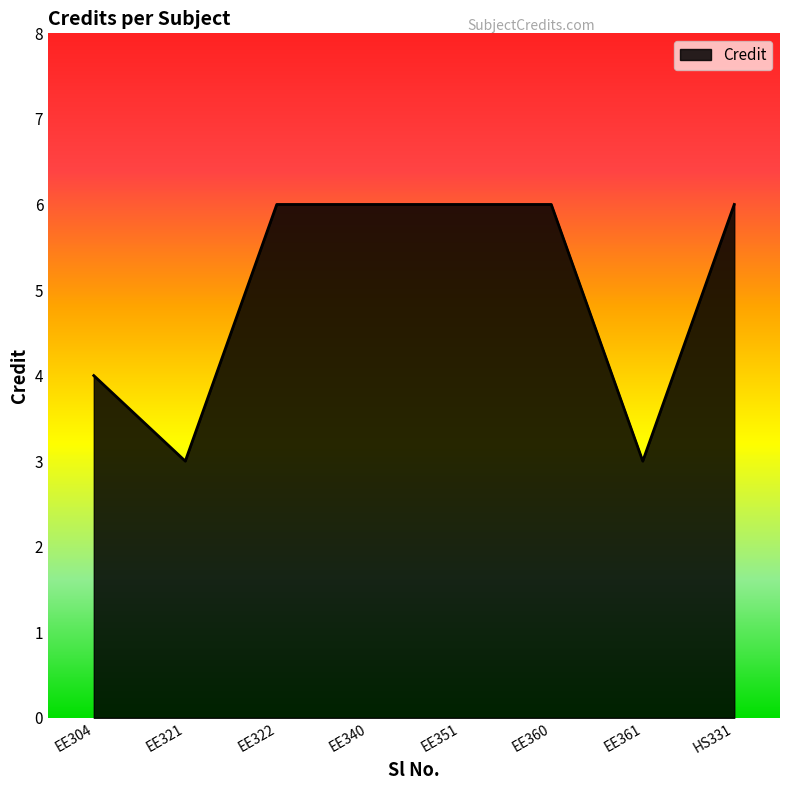

Where is the data nearest to the value 4?

EE304